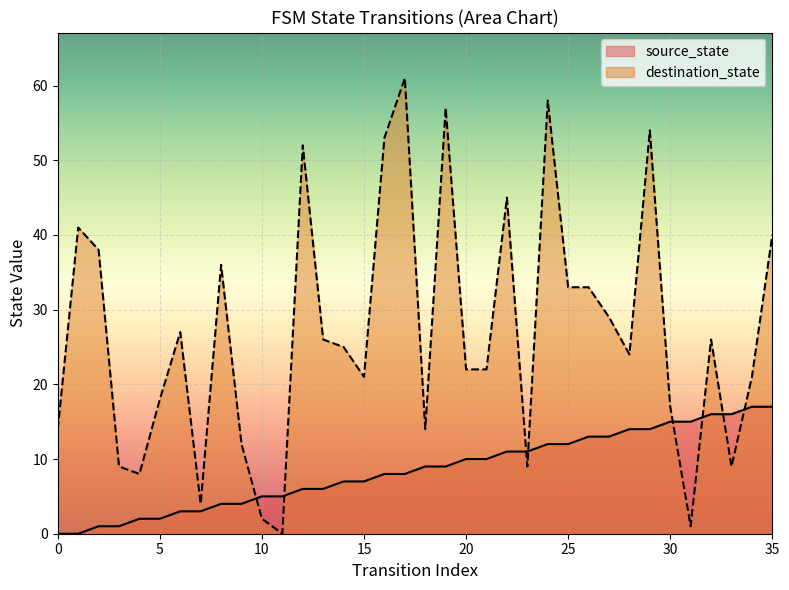

What is the maximum value shown in the chart?

61